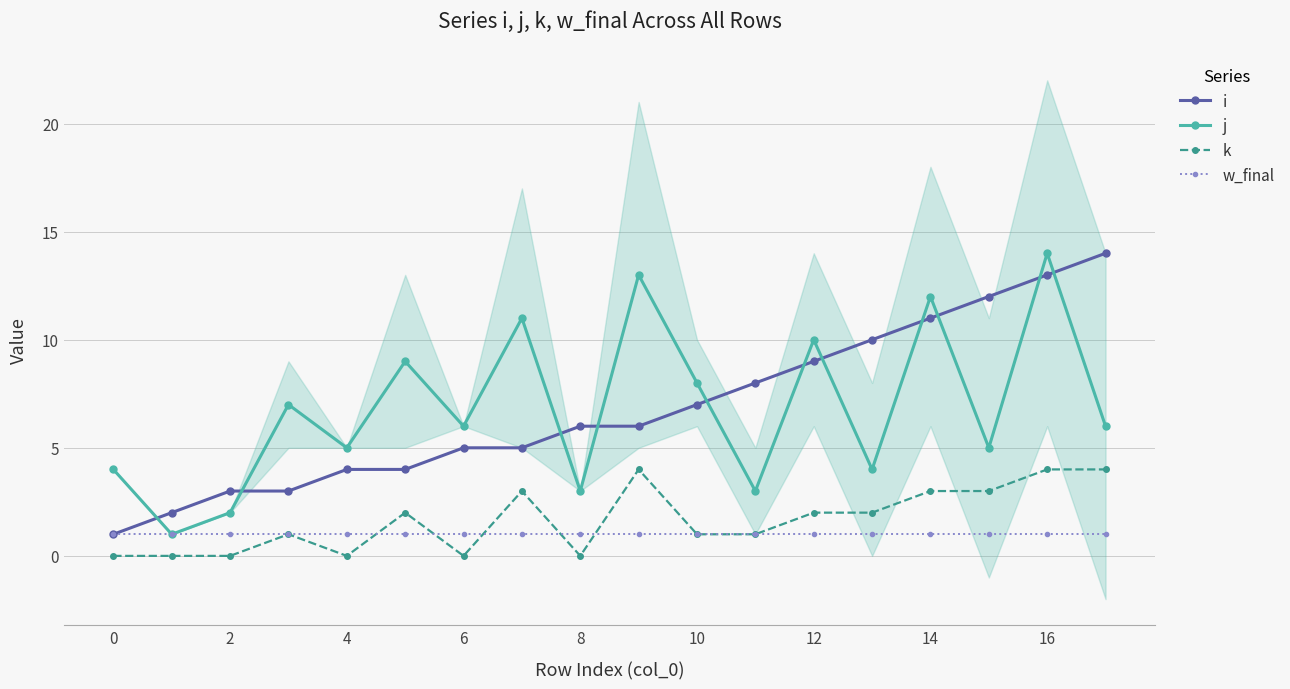

True or false: w_final has more than 1 points higher than both neighbors.

False